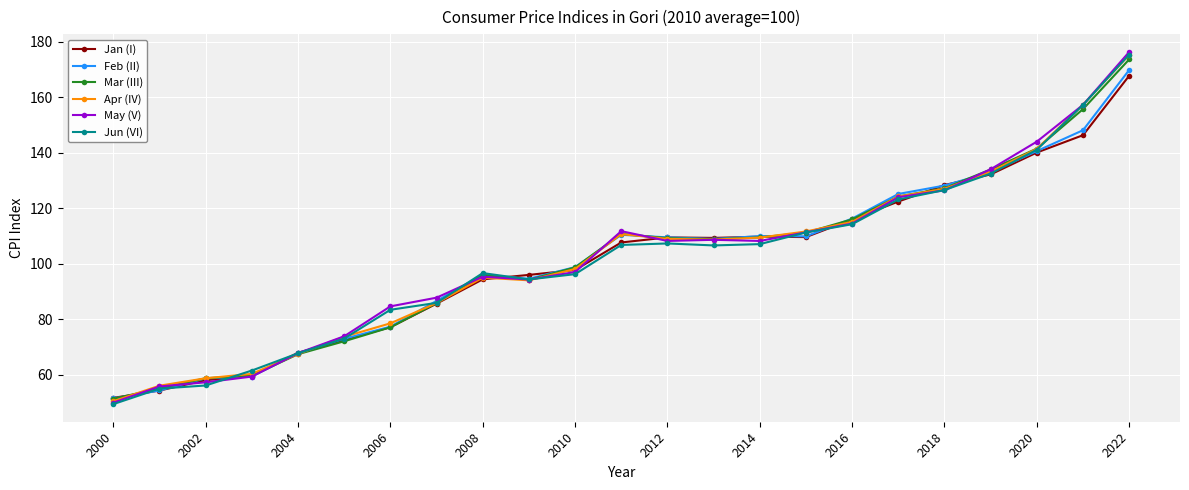

What is the value of the May (V) point at the 16th from the left?

111.3